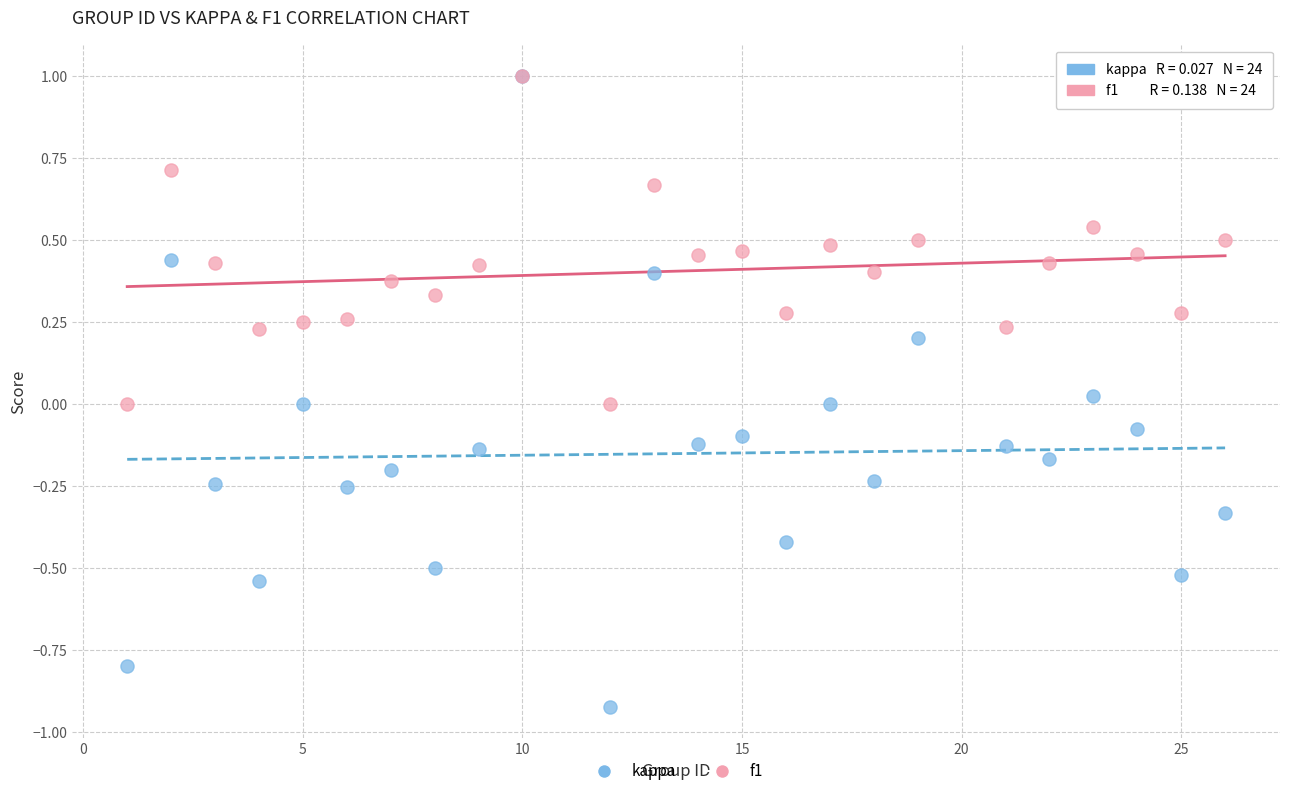

What are all the series names shown in the legend?

kappa, f1